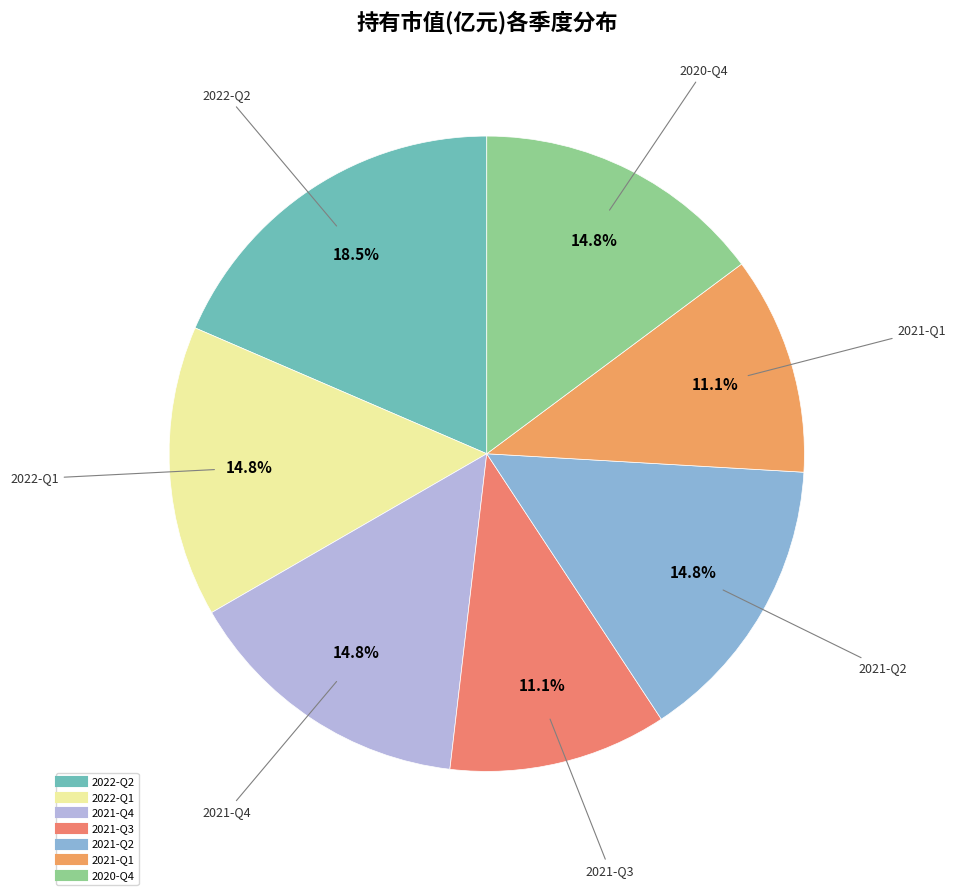

The 2021-Q2 slice represents 15% of the pie. True or false?

True